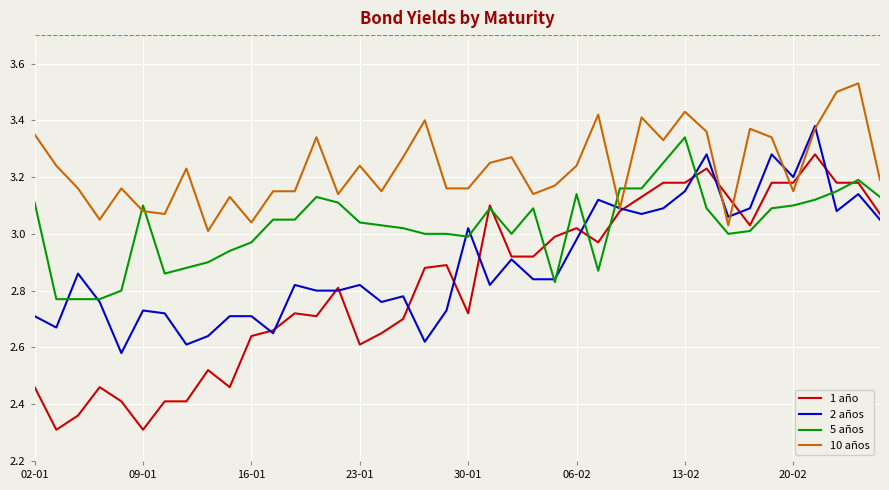

True or false: 5 años and 10 años intersect in this chart.

True